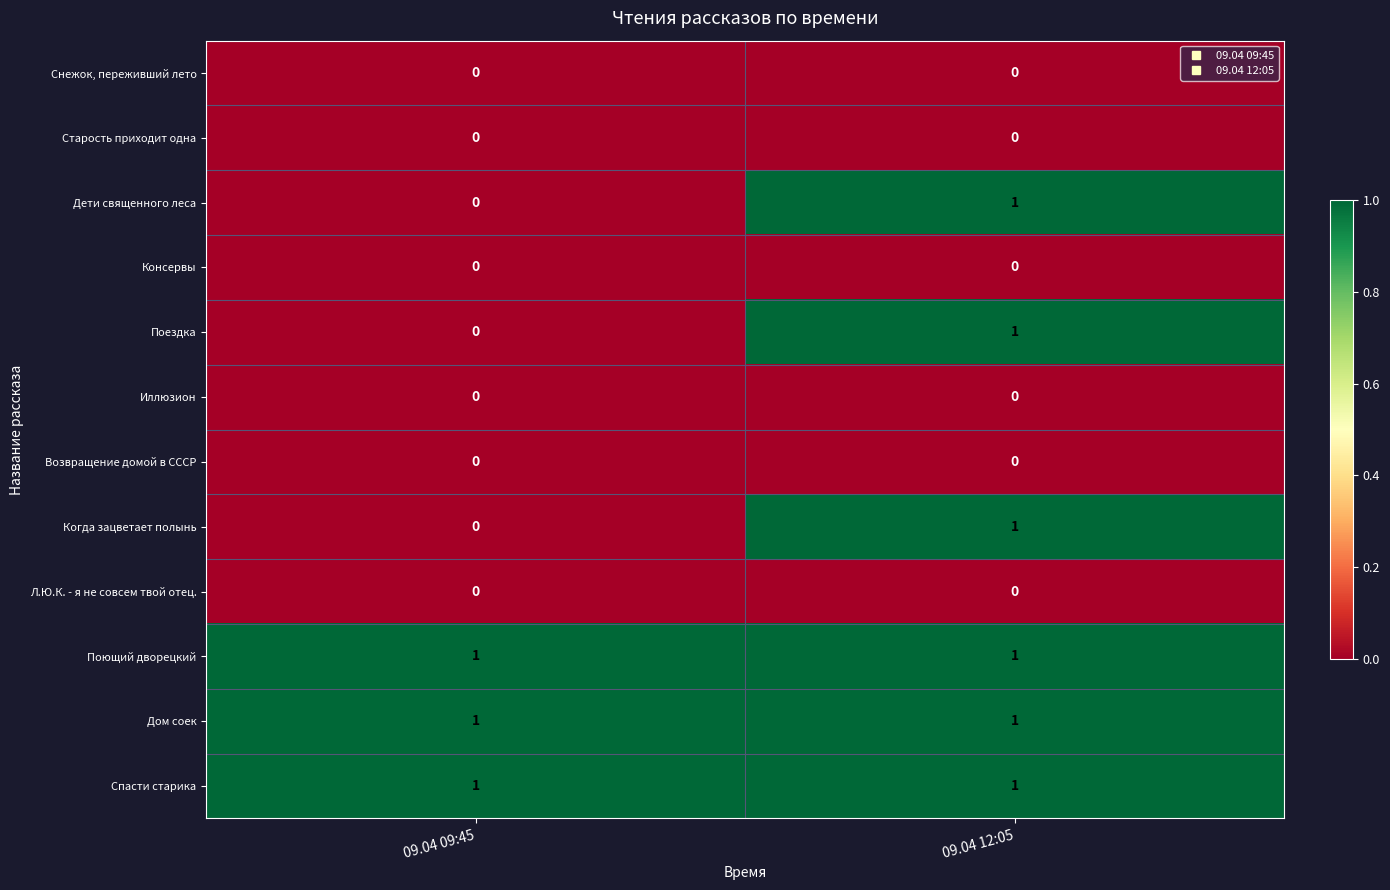

Is it true that Иллюзион equals 0 at 09.04 09:45?

True